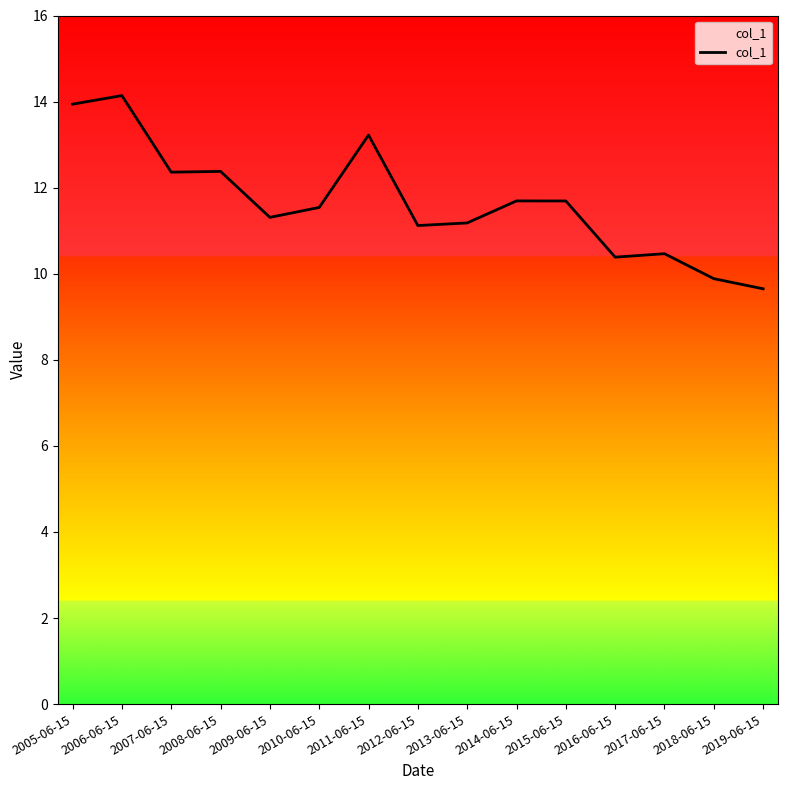

What is the change in value from 2005-06-15 to 2017-06-15?

-3.5